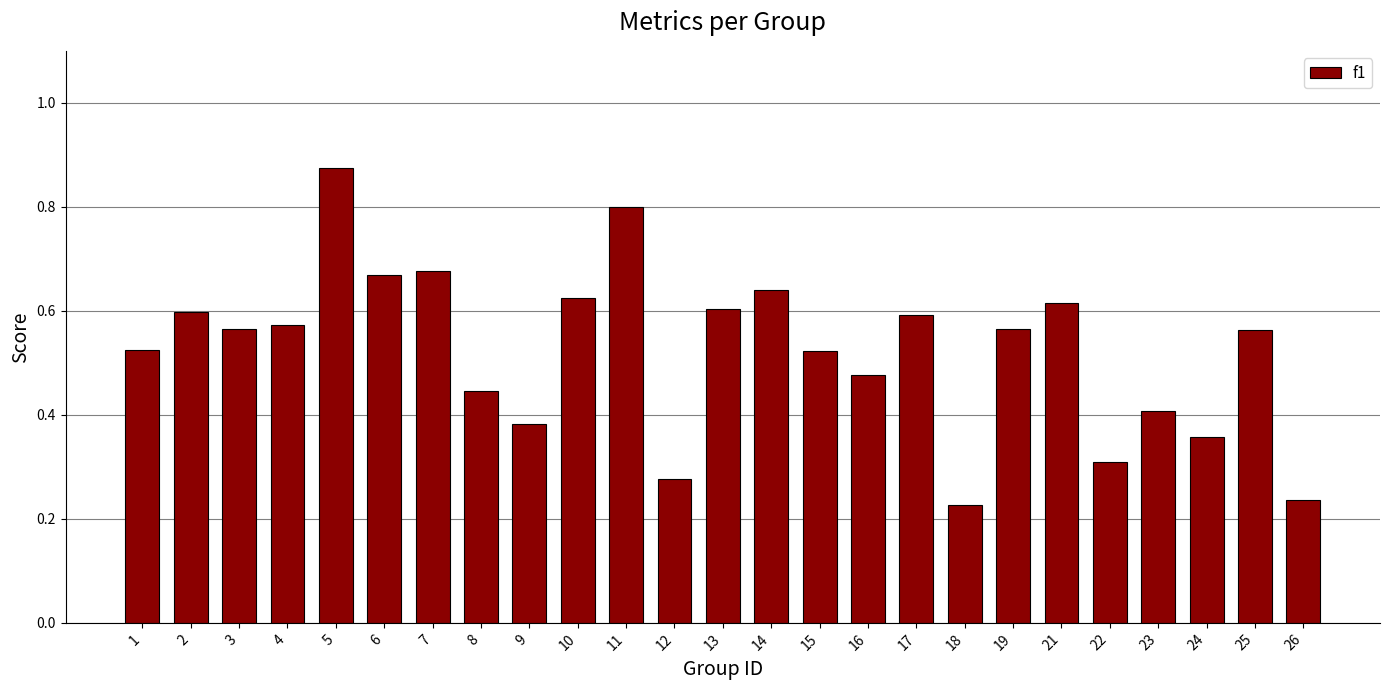

Which label corresponds to the smallest value in the chart?

18